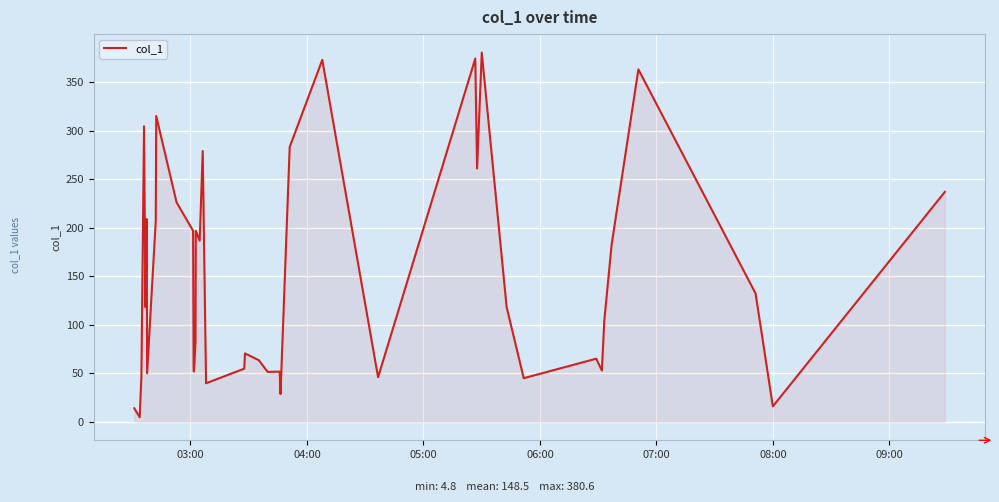

What is the greatest value displayed?

380.6